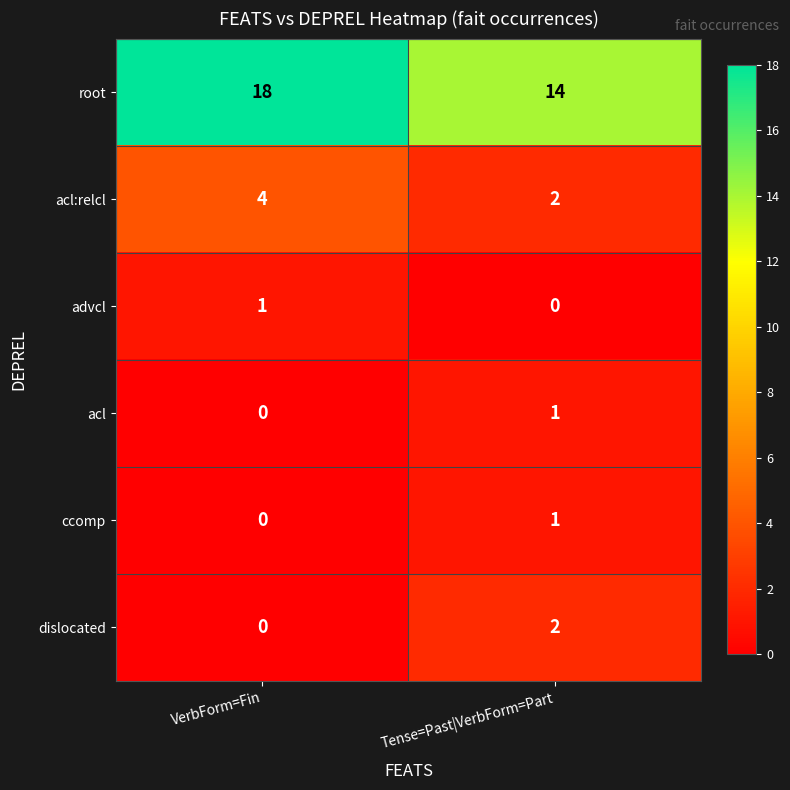

What is the sum of all acl:relcl values?

6